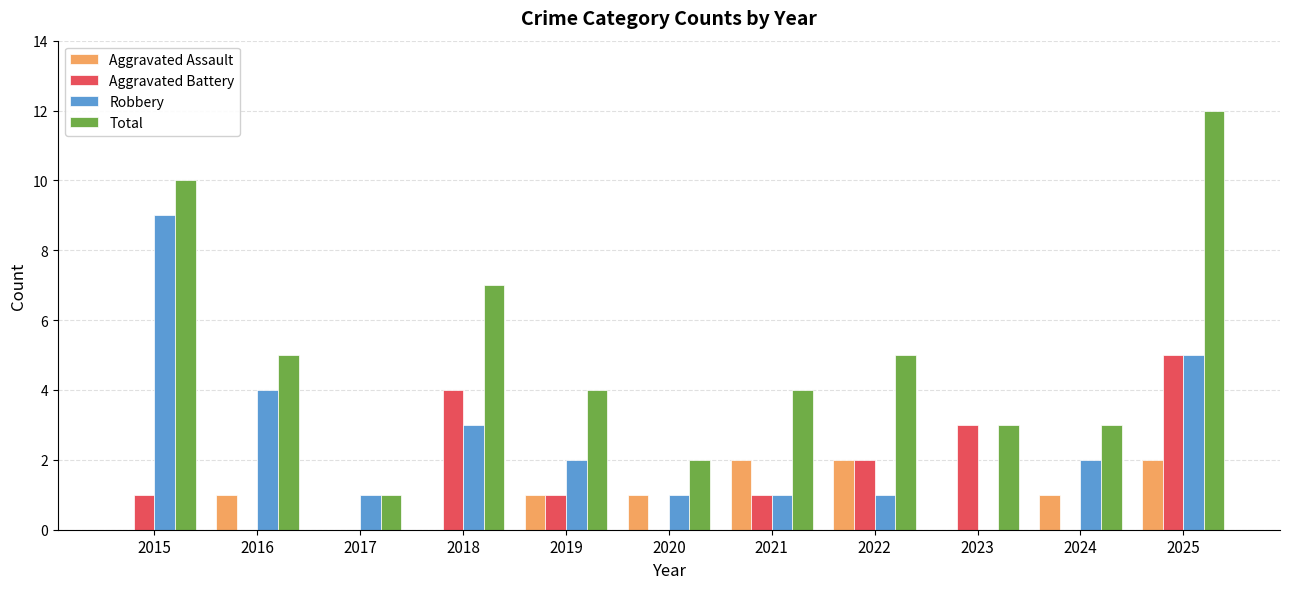

The Aggravated Assault series shows 0 at 2015. True or false?

True